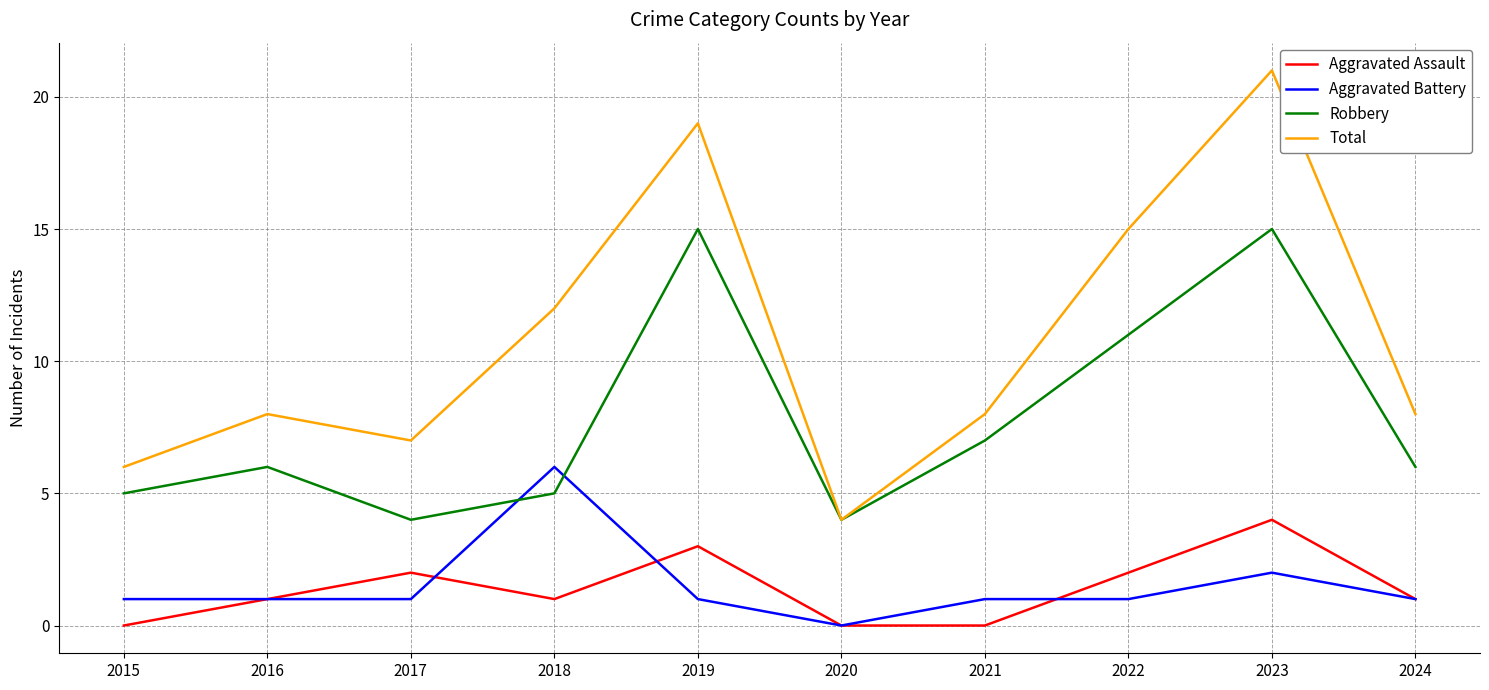

True or false: Aggravated Battery and Total cross at least once.

False